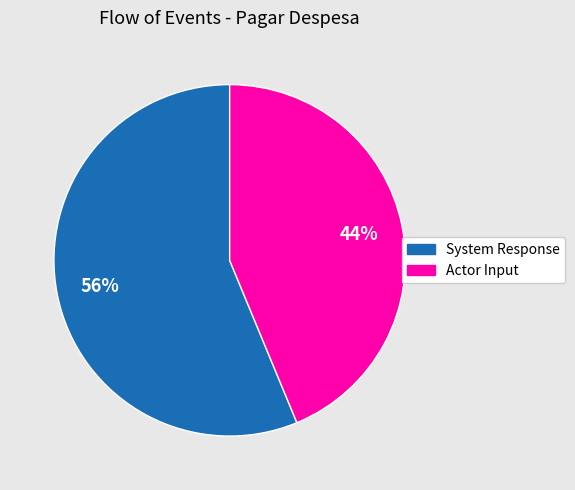

The System Response slice represents 63% of the pie. True or false?

False